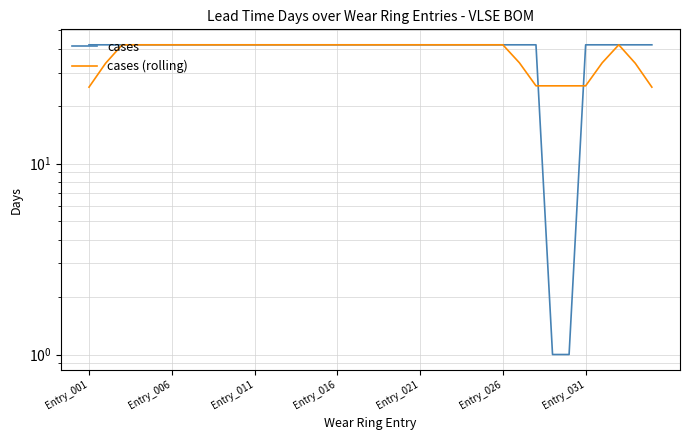

Where is cases nearest to the value 21?

28